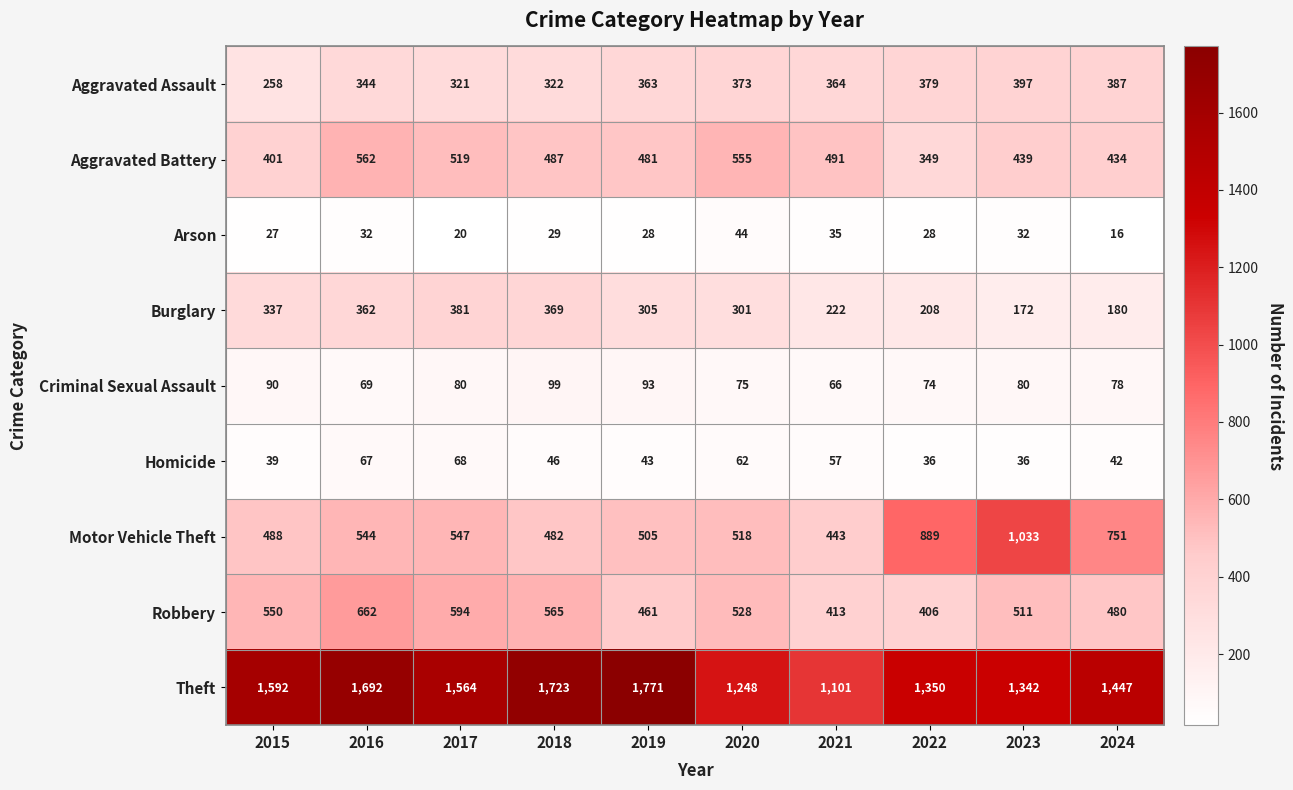

What is the difference between the second highest and minimum values in the Aggravated Battery series?

206